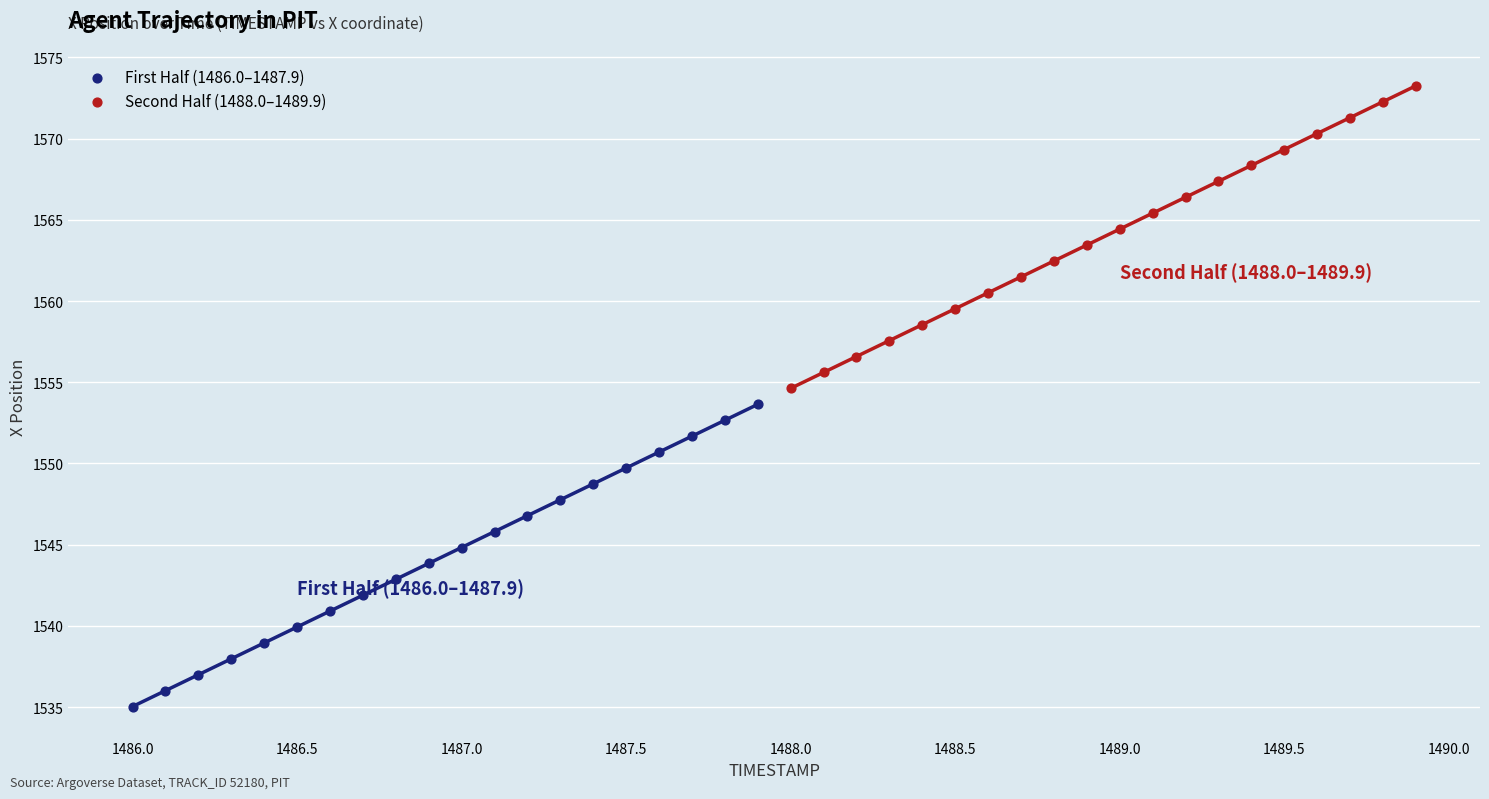

Which series contains the lowest Y value?

First Half (1486.0–1487.9)